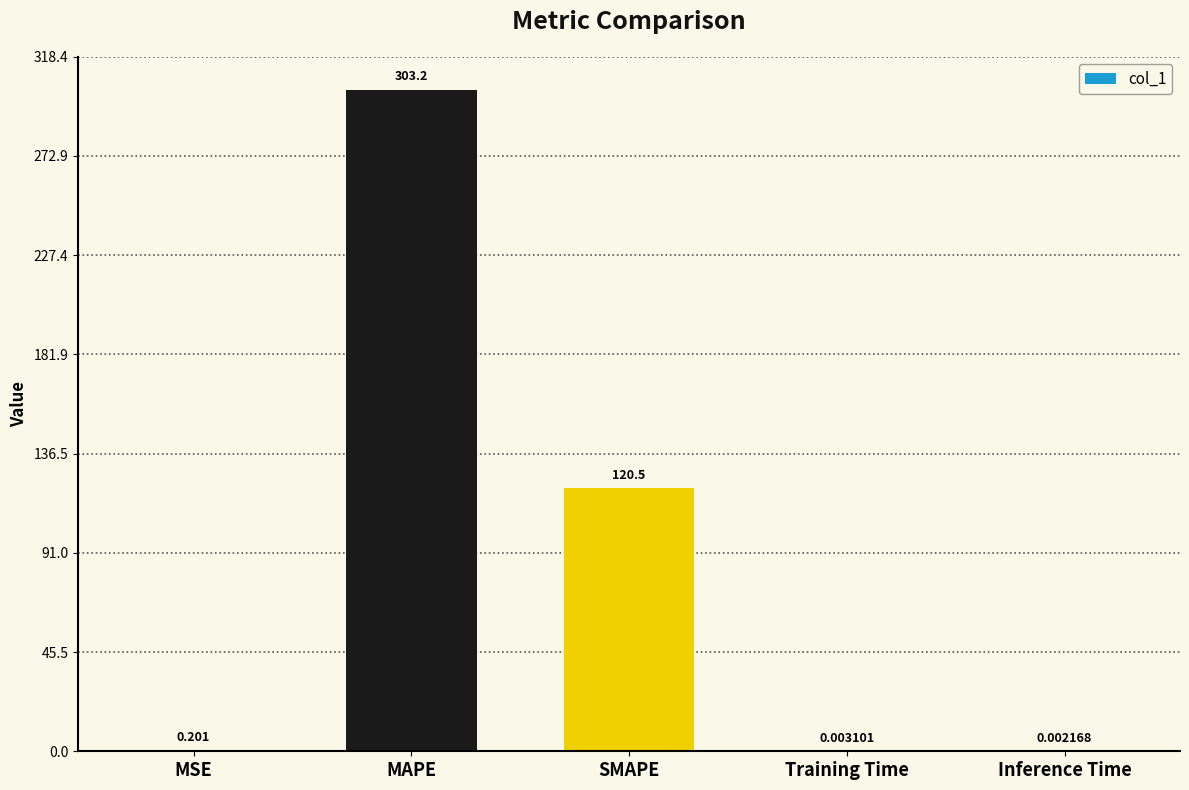

Where is the data nearest to the value 151?

SMAPE